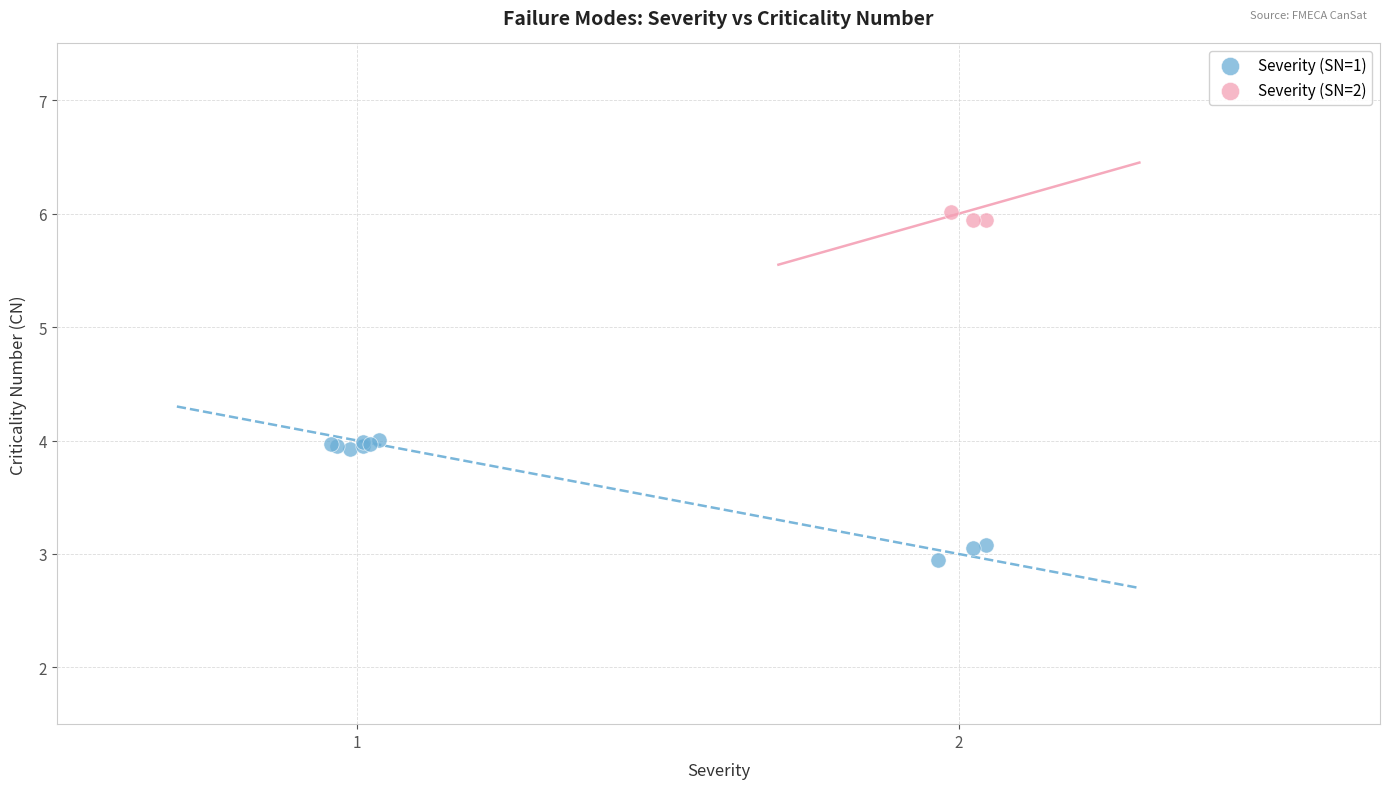

Which series reaches the minimum Y coordinate?

Severity (SN=1)